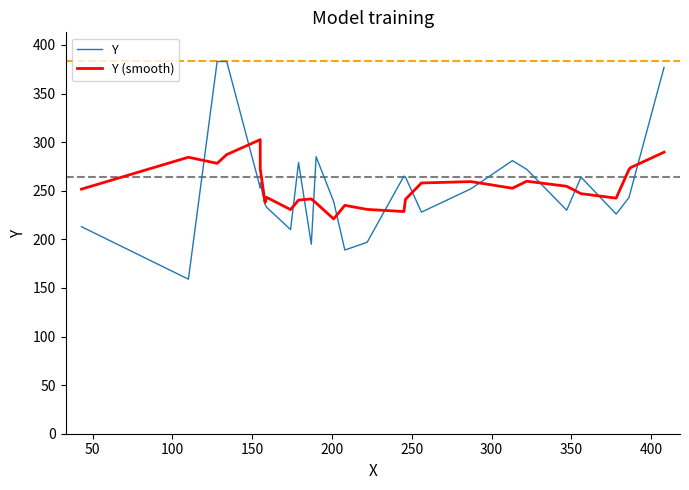

How many lines are shown in the chart?

2